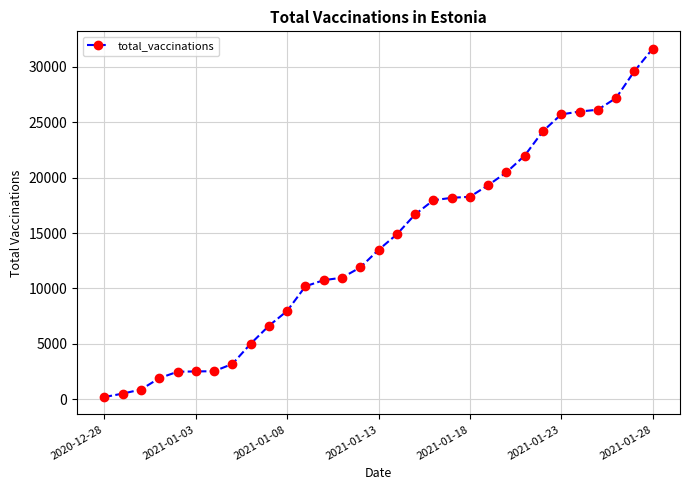

Count the number of data series in this chart.

1